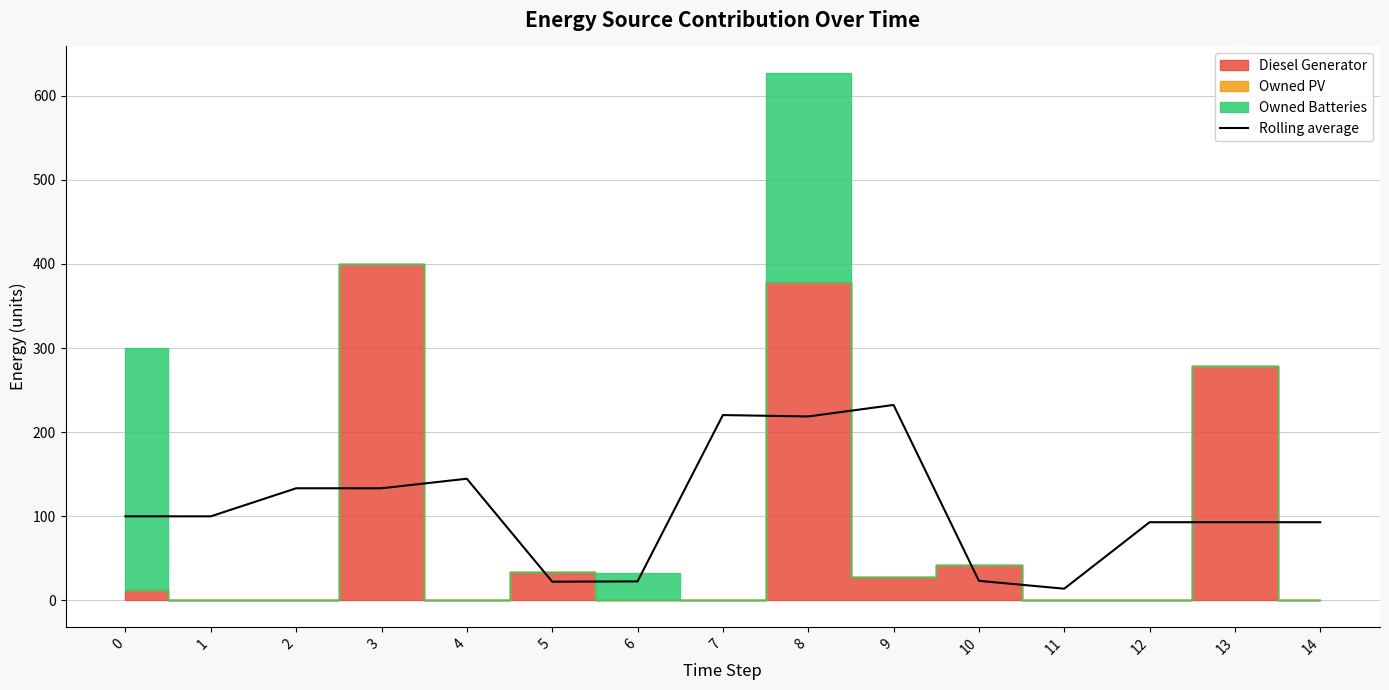

Which has a higher value, 3 or 9?

9